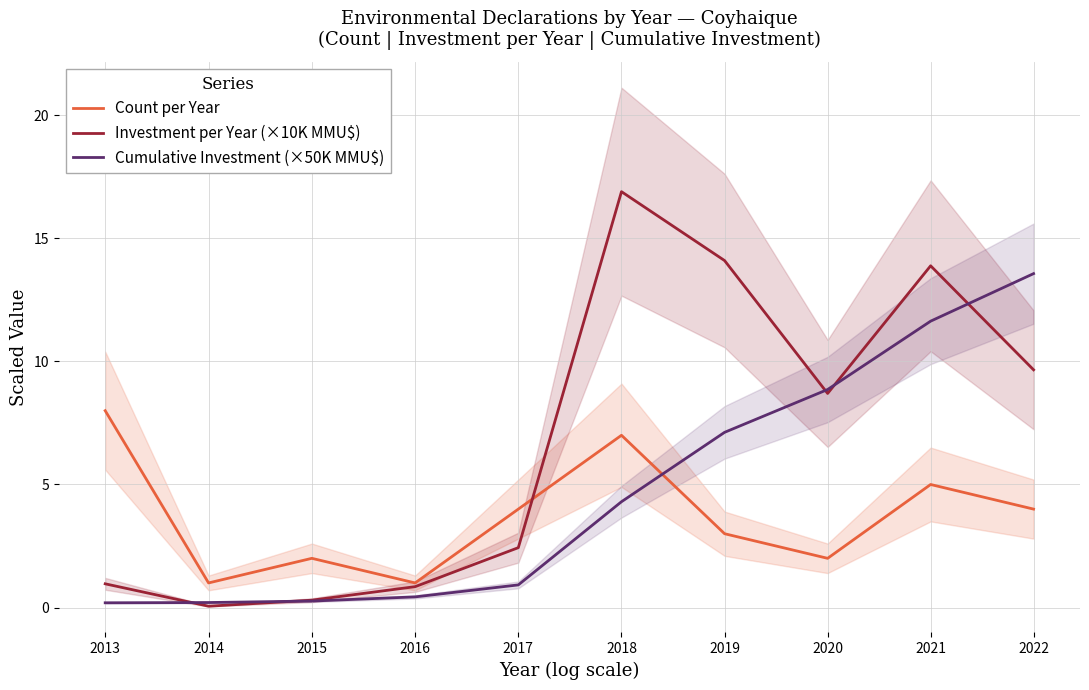

Is it true that Investment per Year (×10K MMU$) equals 9.7 at 2022?

True